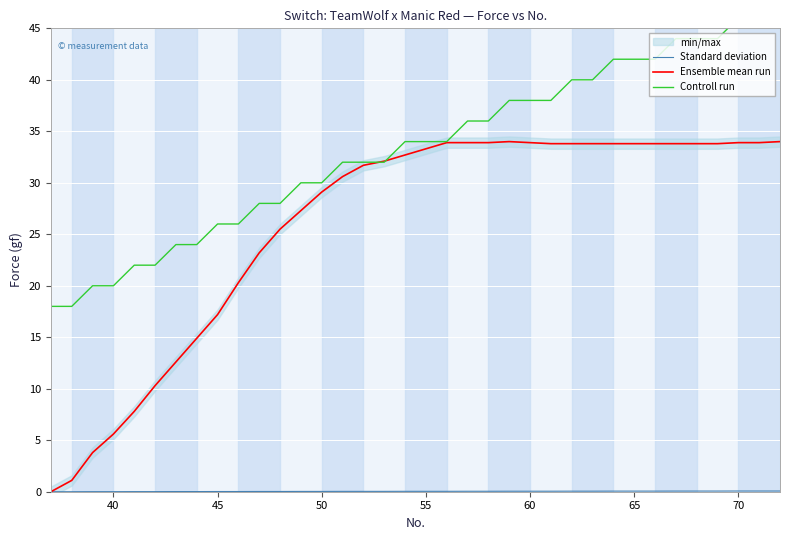

What is the average value of the Ensemble mean run series?

26.0